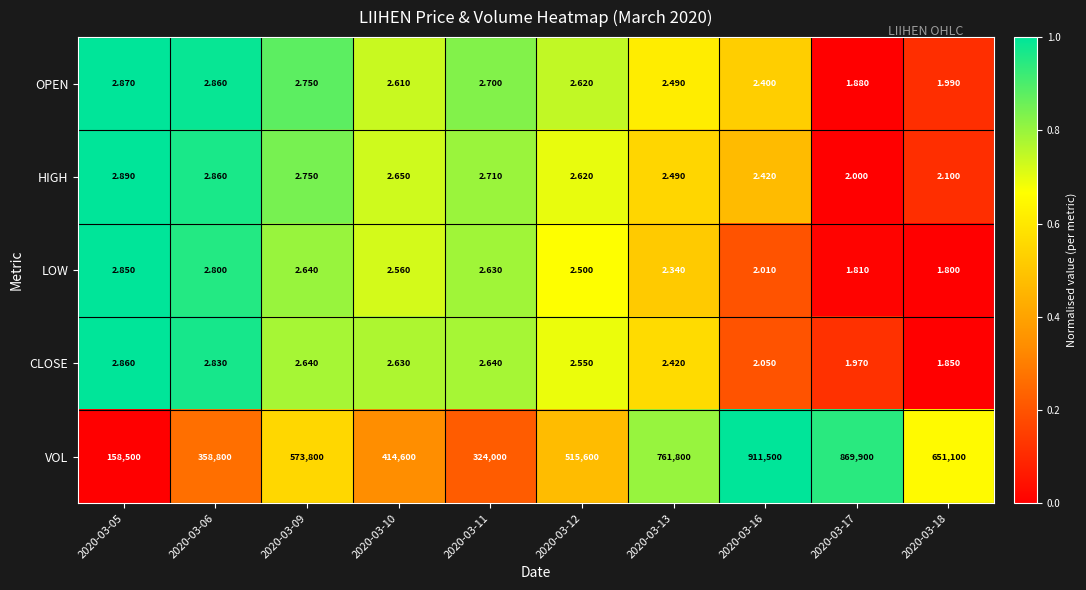

At 2020-03-05, list the series in order from largest to smallest.

VOL, HIGH, OPEN, CLOSE, LOW